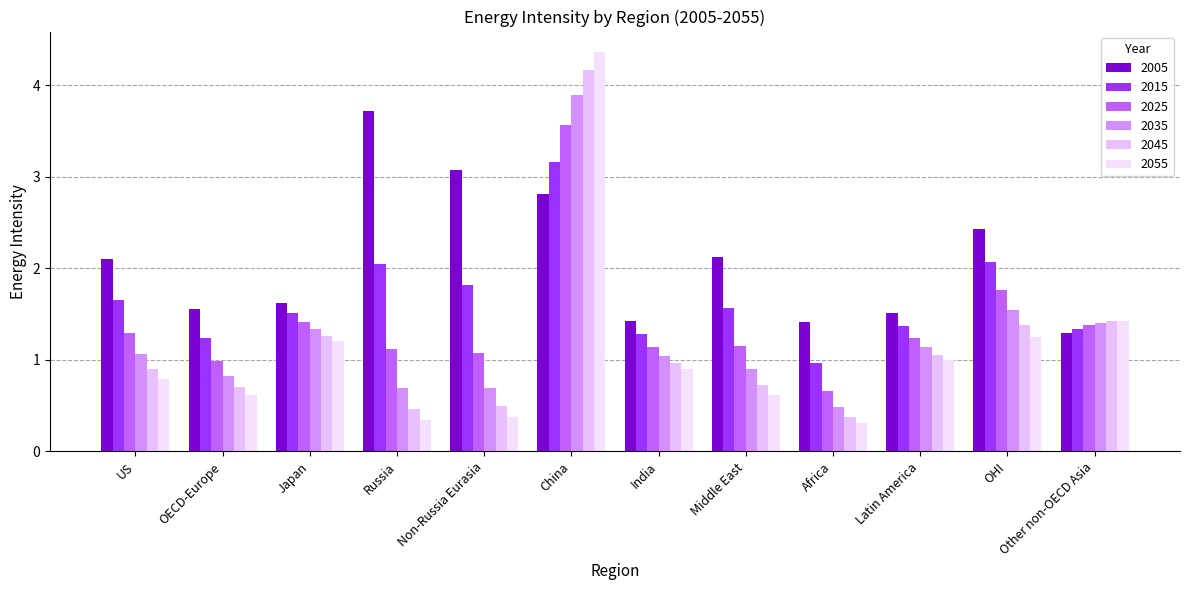

What is the total value across all series at Other non-OECD Asia?

8.3